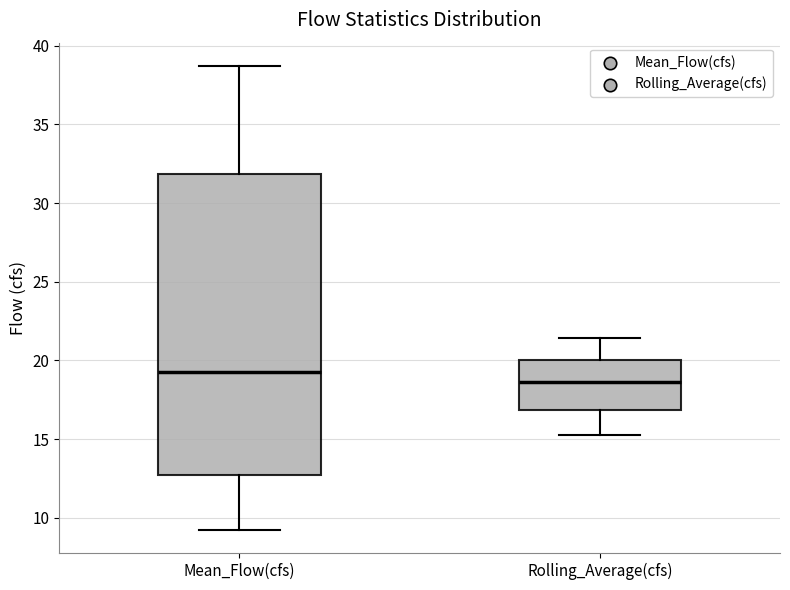

Reading left to right, read every box against the y-axis: the position of its median line, the range the box covers, and the ends of its whiskers. The values are not printed on the chart, so give them approximately, as read against the axis.

Mean_Flow(cfs): median 19.0, box 12.5 to 32.0, whiskers 9.0 to 38.5
Rolling_Average(cfs): median 18.5, box 17.0 to 20.0, whiskers 15.5 to 21.5